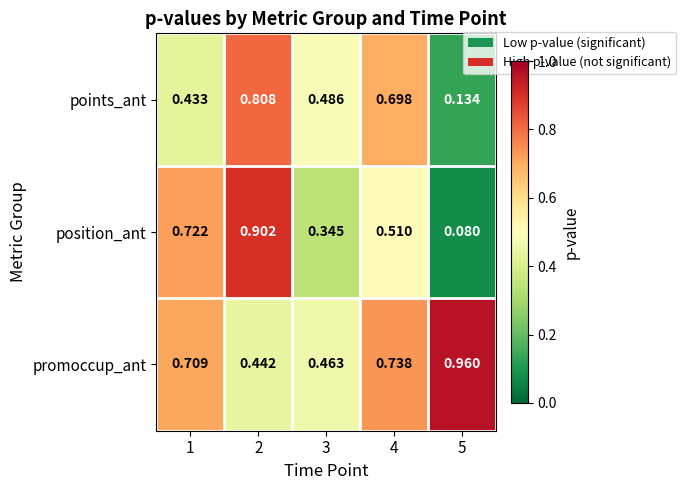

Which series changed the most between 2 and 5?

position_ant